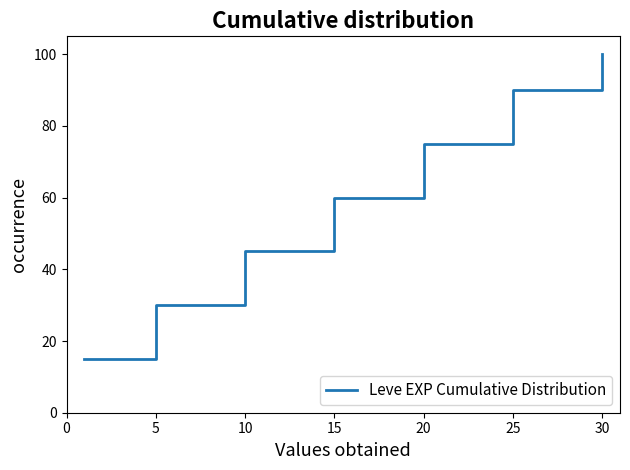

What is the average value?

59